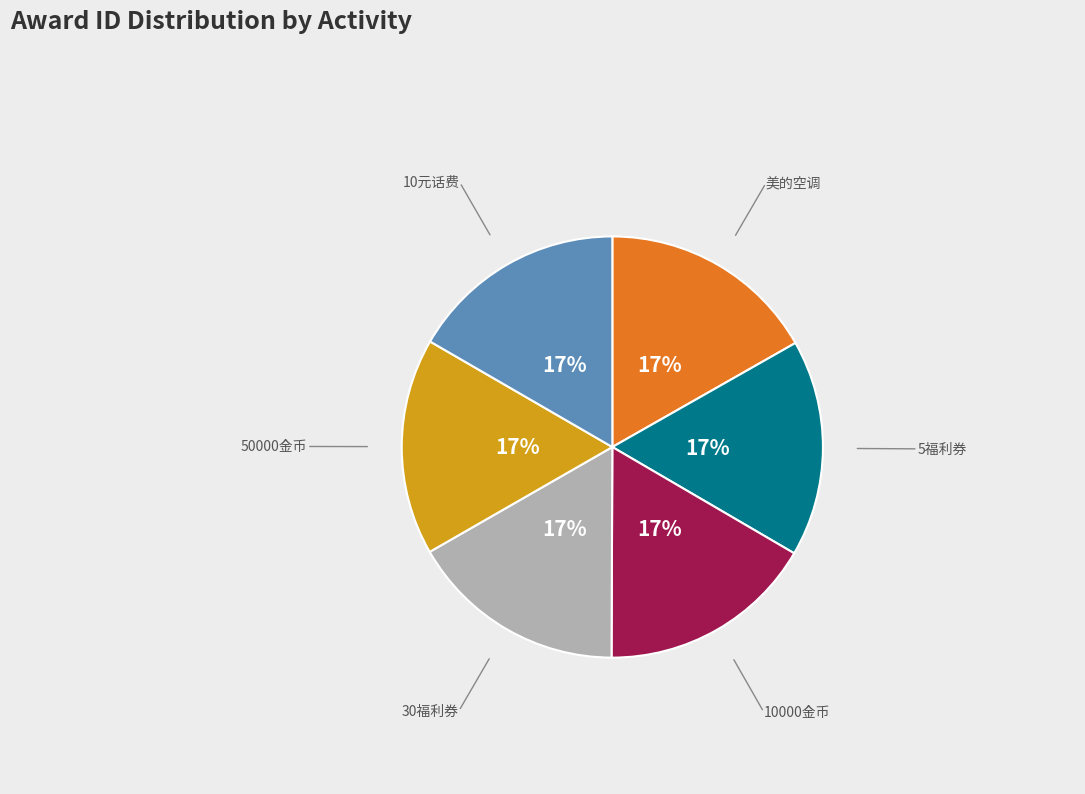

Does any single category account for the majority?

No